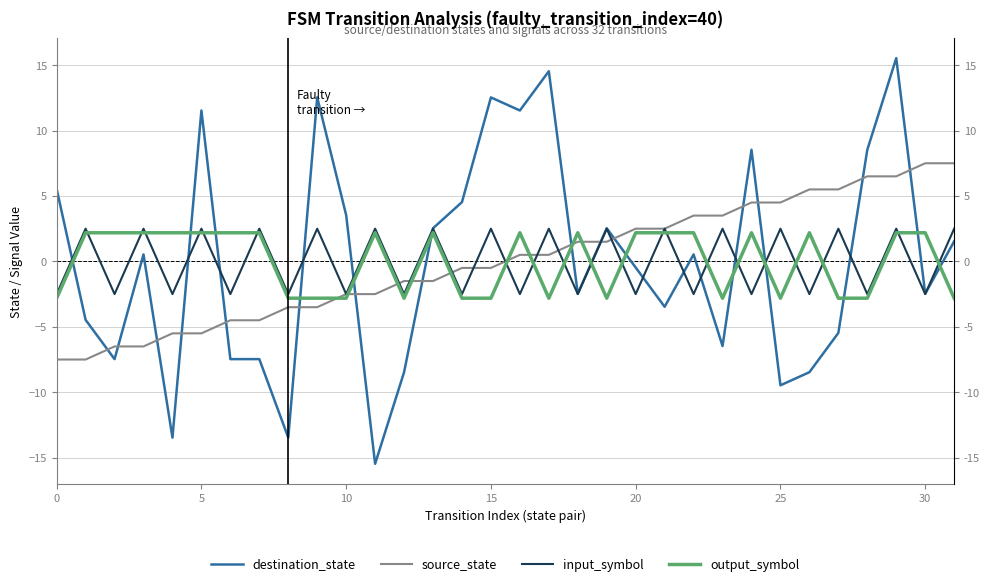

What is the total value across all series at 18?

-1.3